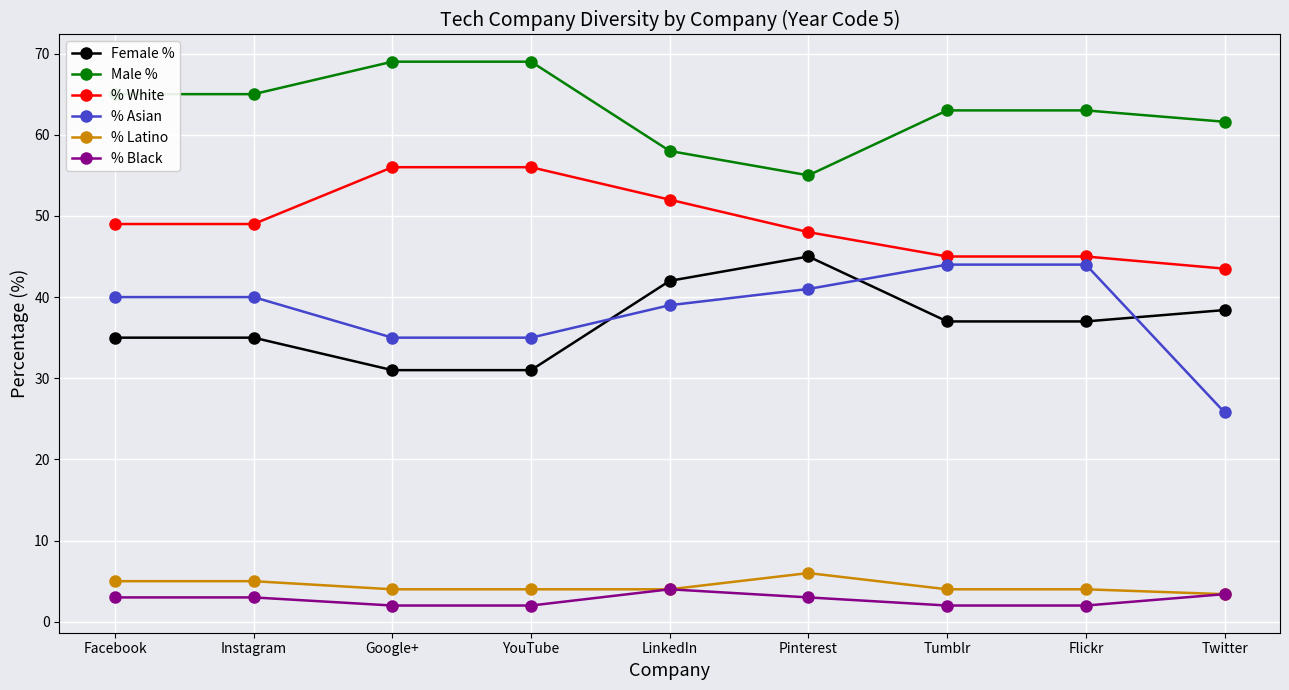

What is the minimum value shown in the chart?

2.0